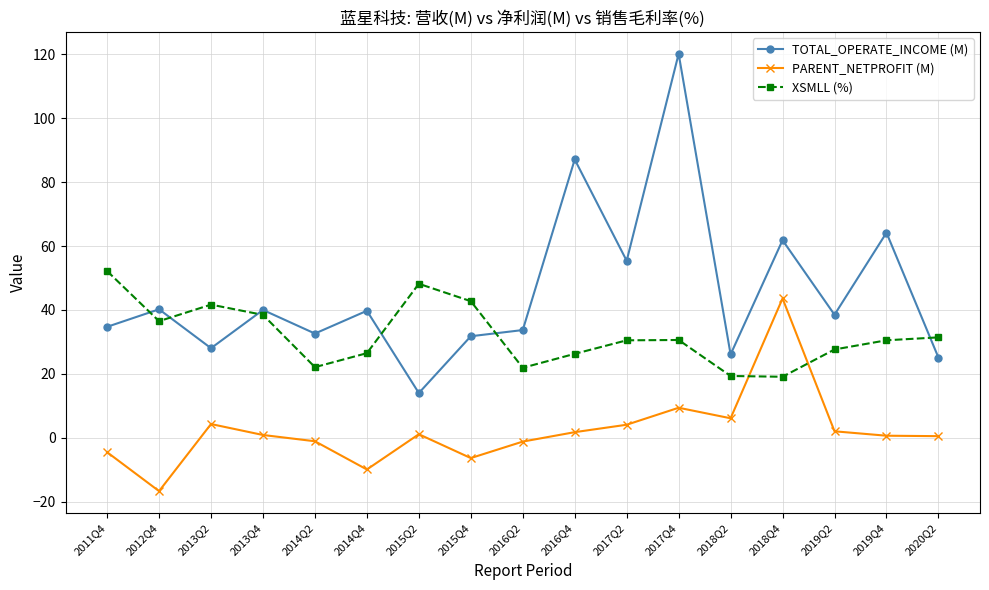

The value of PARENT_NETPROFIT (M) at 2017Q4 is 9.4. True or false?

True